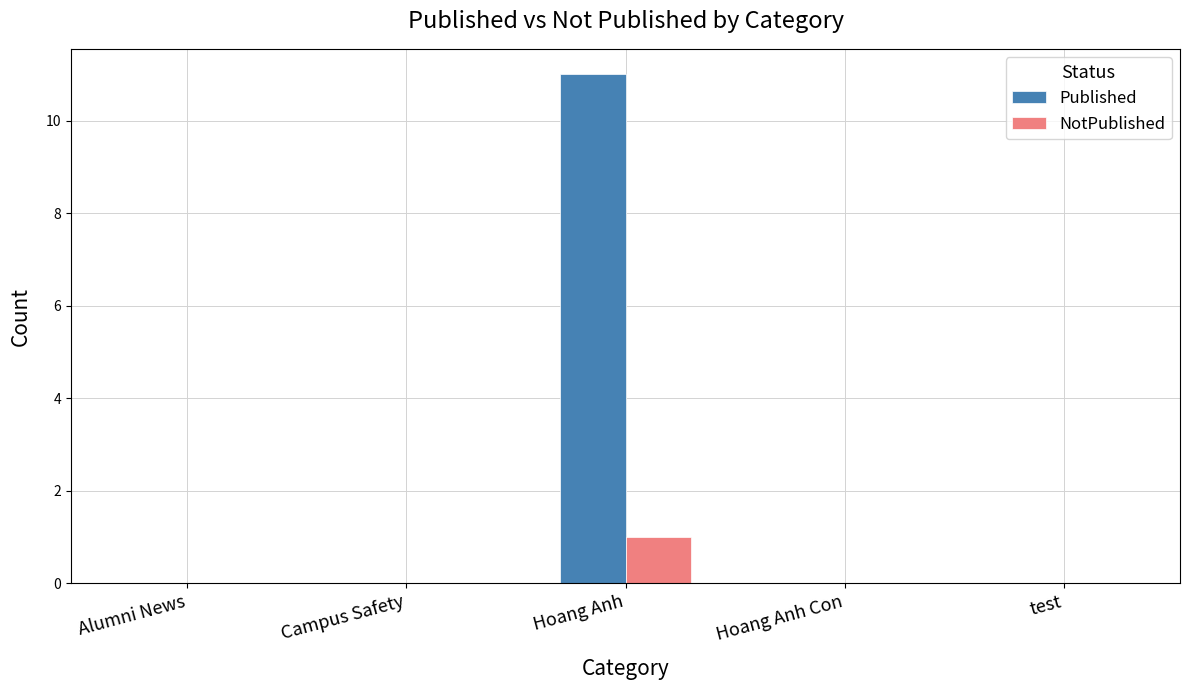

True or false: Published has a value of -5 at Campus Safety.

False